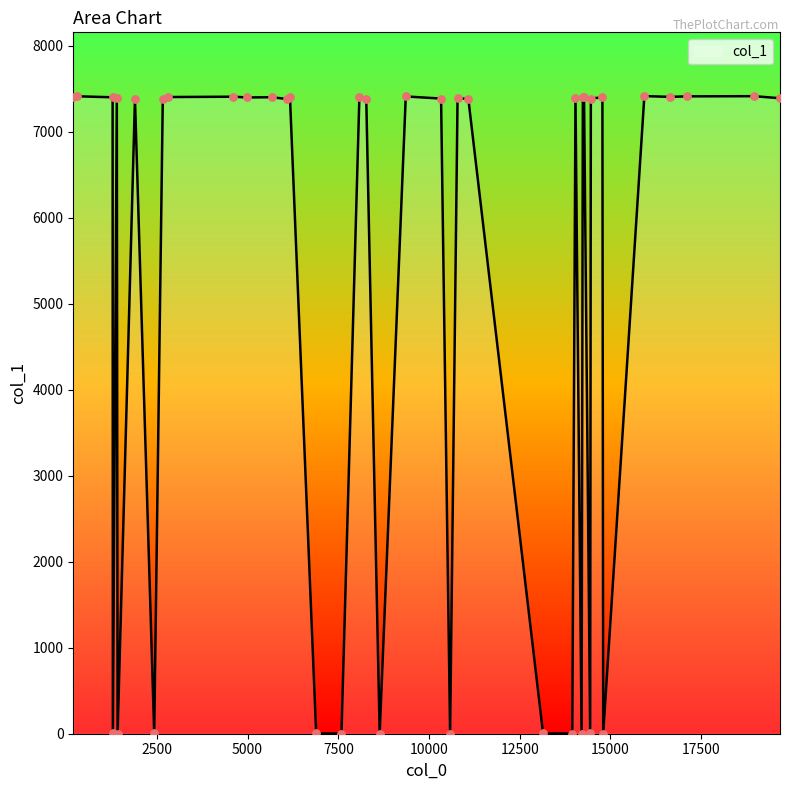

What is the difference between the maximum and minimum values?

7413